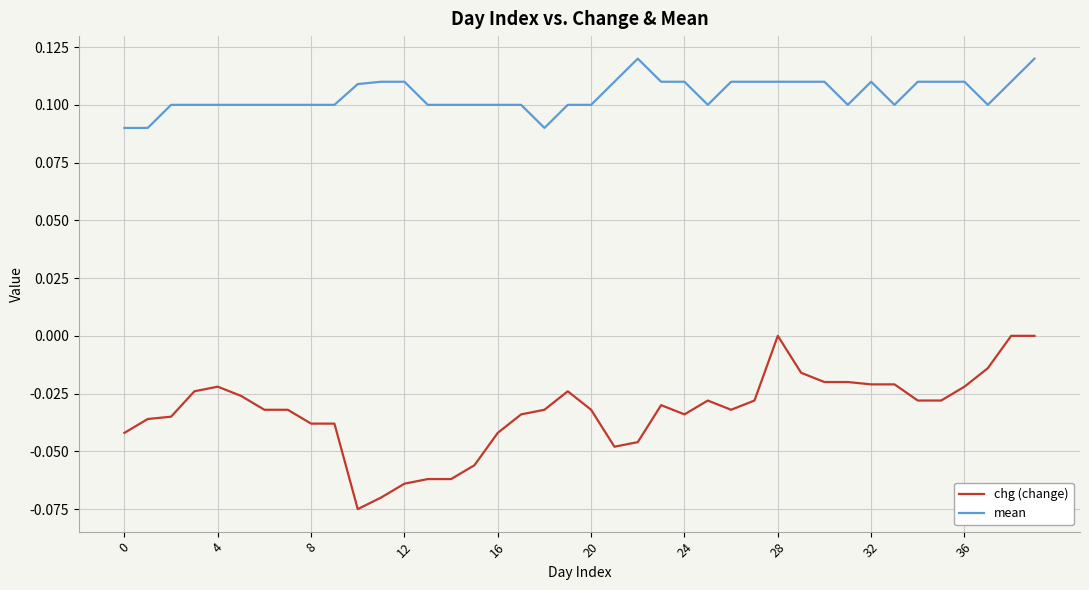

Which series has the largest range (max minus min)?

chg (change)